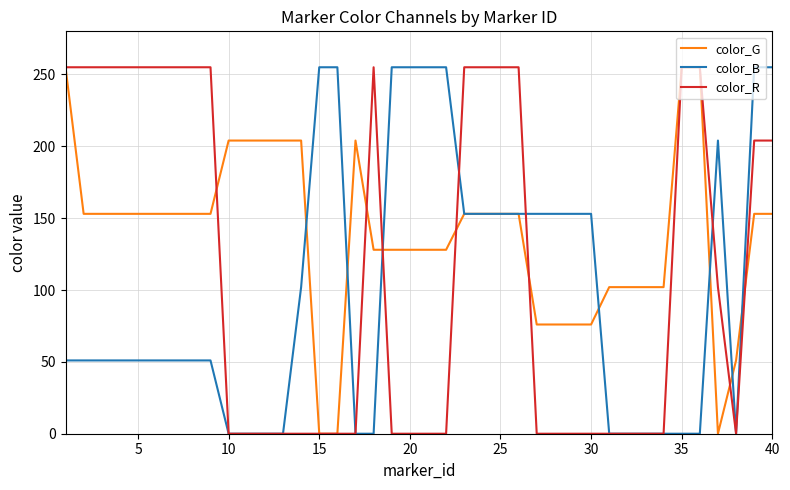

How many lines are shown in the chart?

3